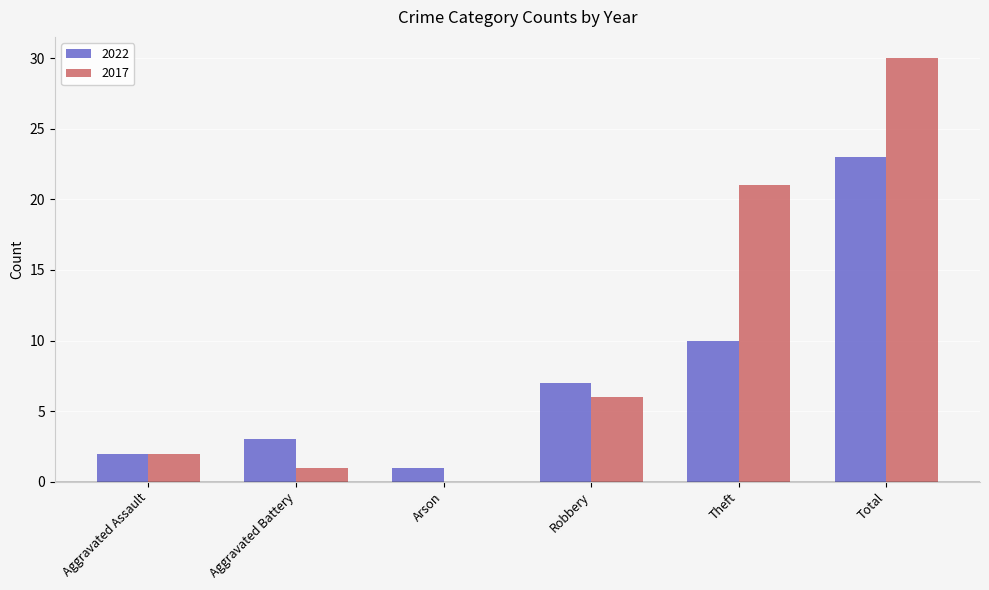

What is the total value across all series at Aggravated Battery?

4